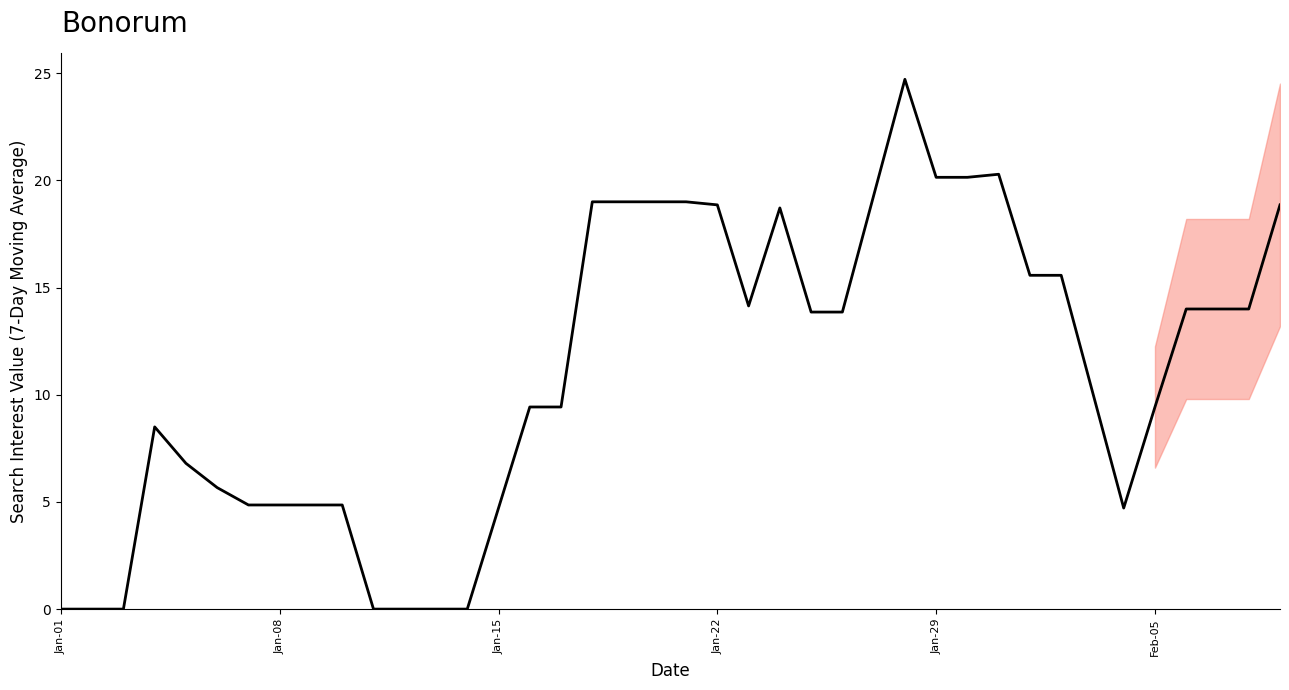

True or false: there are more than 2 points higher than both neighbors.

True